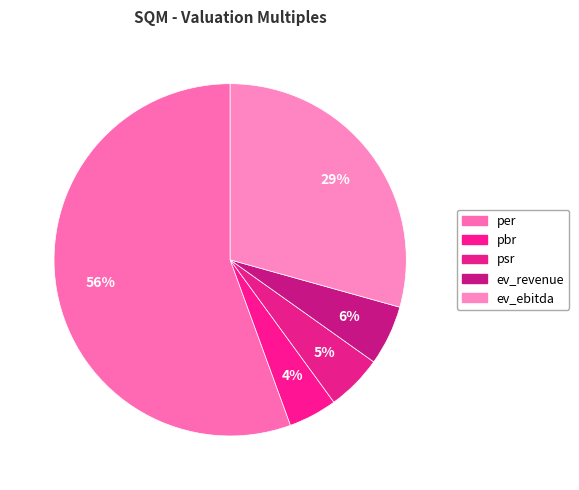

Rank the categories by value from highest to lowest.

per, ev_ebitda, ev_revenue, psr, pbr